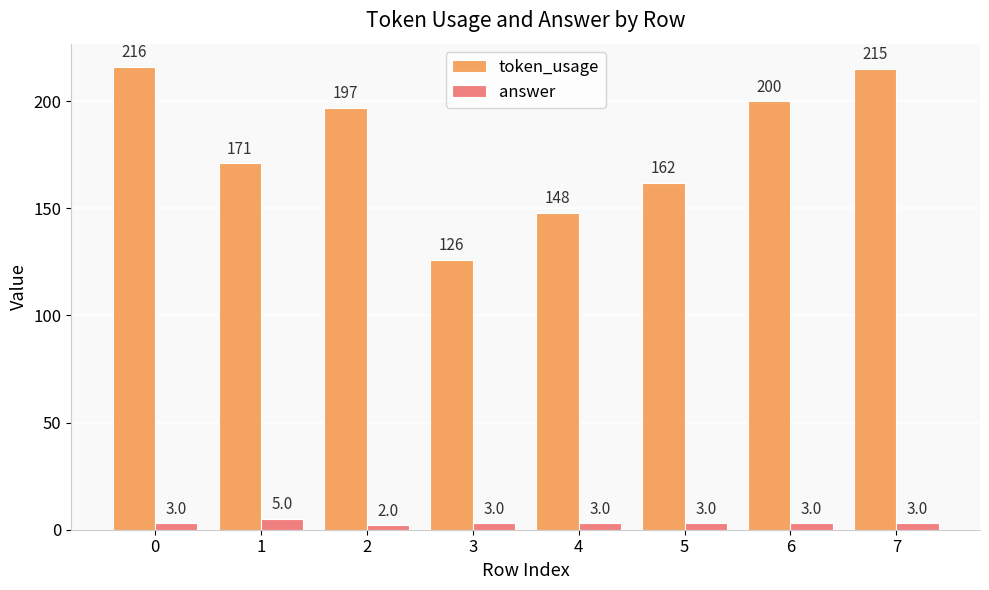

What is the difference between the highest and lowest values at 0?

213